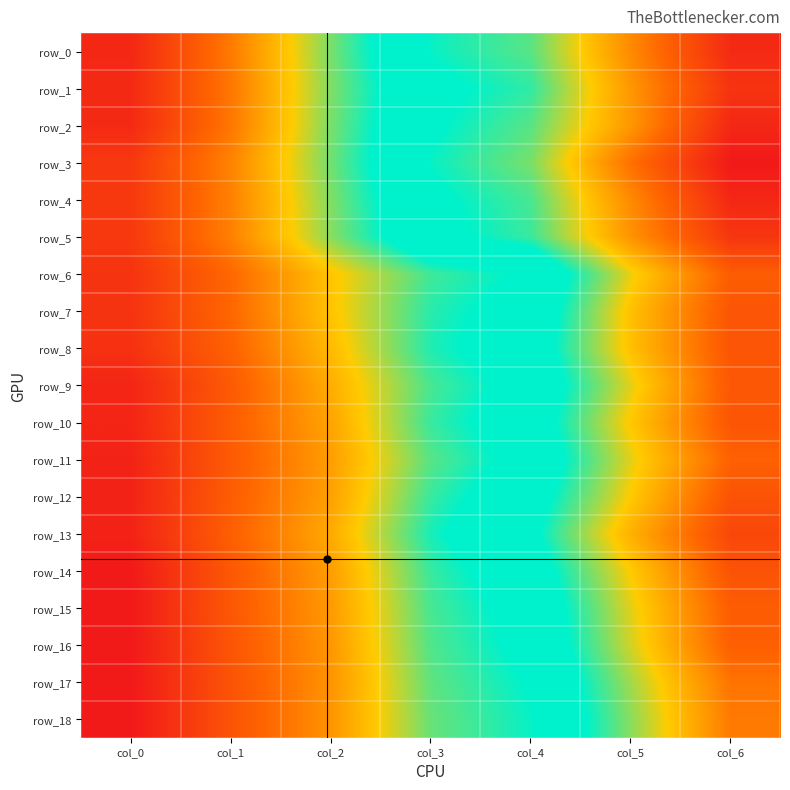

Reading left to right, what are all the values shown in this chart?

row_0: col_0=2.4	col_1=2.8	col_2=3.2	col_3=3.5	col_4=3.6	col_5=4.1	col_6=4.4
row_1: col_0=2.5	col_1=2.8	col_2=3.2	col_3=3.5	col_4=3.6	col_5=4.0	col_6=4.4
row_2: col_0=2.5	col_1=2.8	col_2=3.2	col_3=3.5	col_4=3.6	col_5=4.0	col_6=4.4
row_3: col_0=2.5	col_1=2.8	col_2=3.2	col_3=3.5	col_4=3.7	col_5=4.1	col_6=4.5
row_4: col_0=2.5	col_1=2.8	col_2=3.2	col_3=3.5	col_4=3.6	col_5=4.1	col_6=4.4
row_5: col_0=2.5	col_1=2.8	col_2=3.2	col_3=3.5	col_4=3.6	col_5=4.0	col_6=4.4
row_6: col_0=2.5	col_1=2.7	col_2=3.0	col_3=3.2	col_4=3.4	col_5=3.8	col_6=4.2
row_7: col_0=2.5	col_1=2.7	col_2=3.0	col_3=3.3	col_4=3.4	col_5=3.9	col_6=4.2
row_8: col_0=2.5	col_1=2.7	col_2=3.0	col_3=3.3	col_4=3.4	col_5=3.9	col_6=4.2
row_9: col_0=2.4	col_1=2.6	col_2=2.9	col_3=3.2	col_4=3.4	col_5=3.8	col_6=4.2
row_10: col_0=2.4	col_1=2.7	col_2=2.9	col_3=3.3	col_4=3.4	col_5=3.9	col_6=4.2
row_11: col_0=2.4	col_1=2.6	col_2=2.9	col_3=3.2	col_4=3.4	col_5=3.8	col_6=4.2
row_12: col_0=2.4	col_1=2.7	col_2=2.9	col_3=3.3	col_4=3.5	col_5=3.9	col_6=4.2
row_13: col_0=2.4	col_1=2.7	col_2=2.9	col_3=3.3	col_4=3.5	col_5=3.9	col_6=4.3
row_14: col_0=2.4	col_1=2.6	col_2=2.9	col_3=3.3	col_4=3.4	col_5=3.9	col_6=4.2
row_15: col_0=2.4	col_1=2.6	col_2=2.9	col_3=3.2	col_4=3.4	col_5=3.8	col_6=4.2
row_16: col_0=2.4	col_1=2.6	col_2=2.9	col_3=3.2	col_4=3.4	col_5=3.8	col_6=4.2
row_17: col_0=2.4	col_1=2.6	col_2=2.8	col_3=3.2	col_4=3.3	col_5=3.7	col_6=4.1
row_18: col_0=2.4	col_1=2.6	col_2=2.8	col_3=3.2	col_4=3.3	col_5=3.7	col_6=4.1